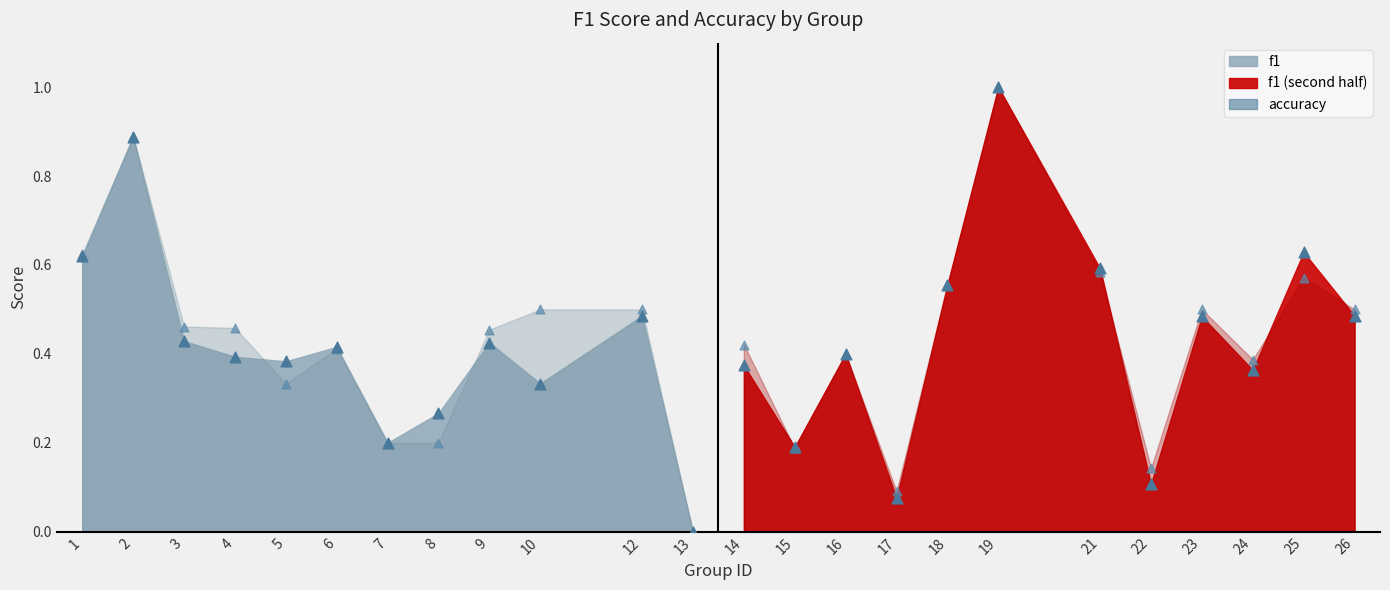

Which series contains the highest Y value?

f1